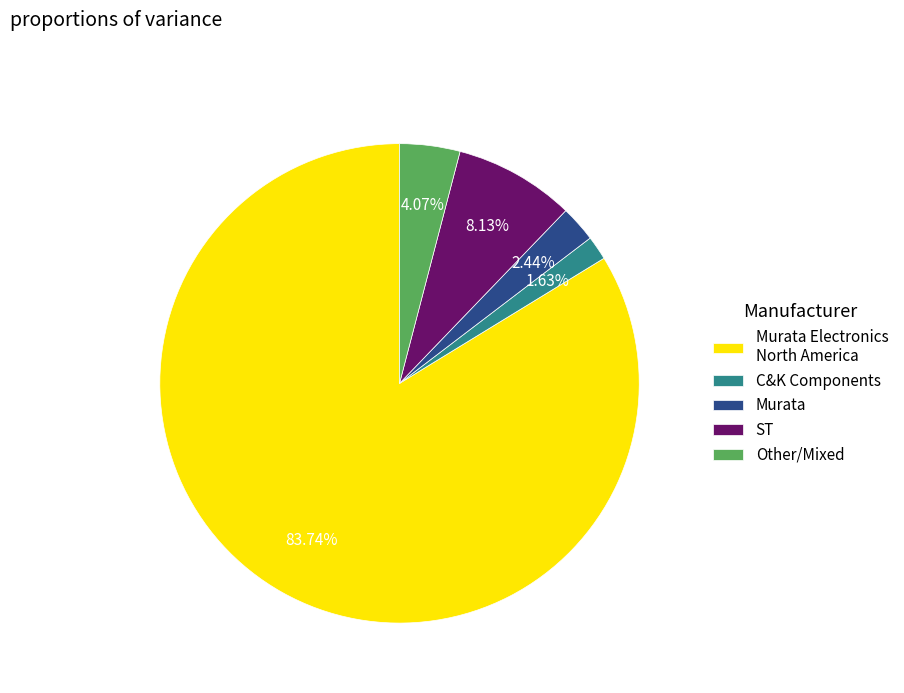

Is the sum of ST and Murata greater than half?

No